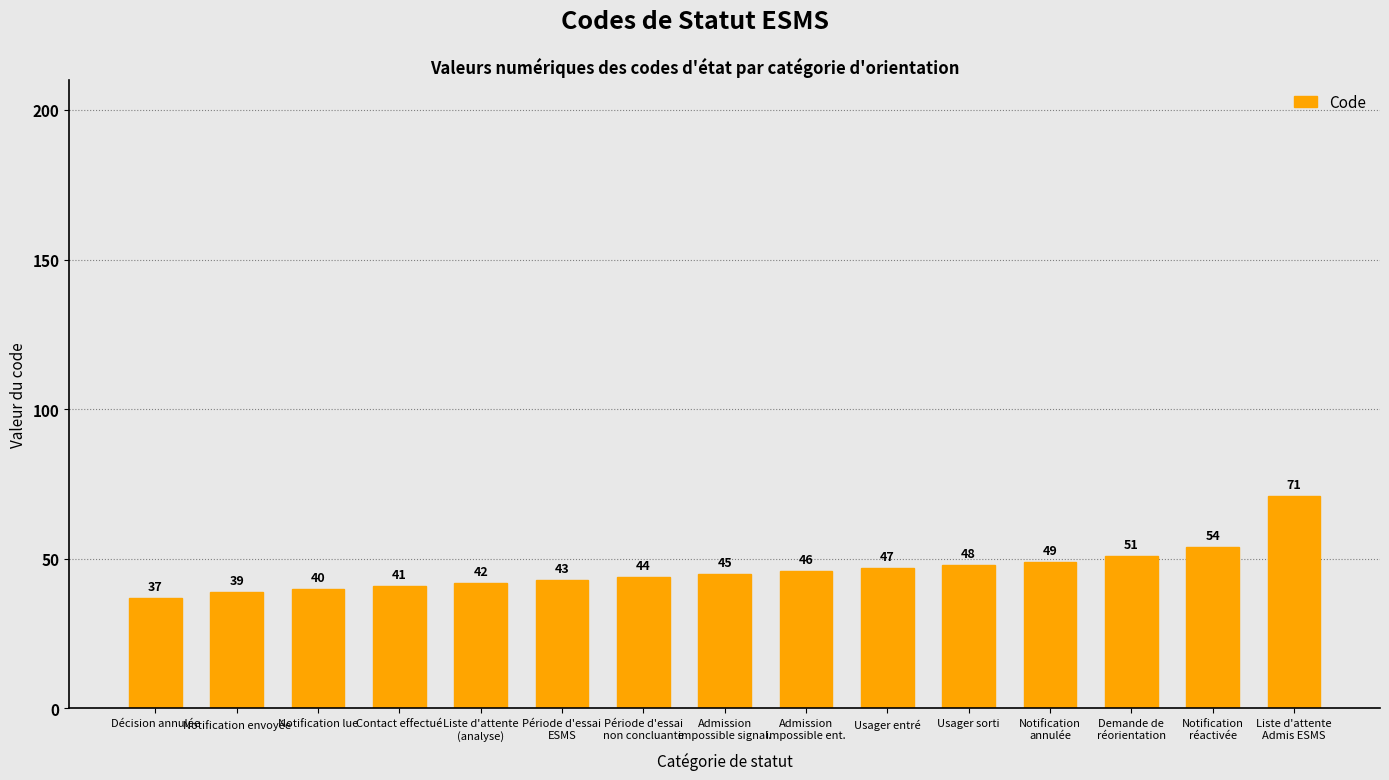

What is the label of the 11th bar from the right?

Liste d'attente
(analyse)